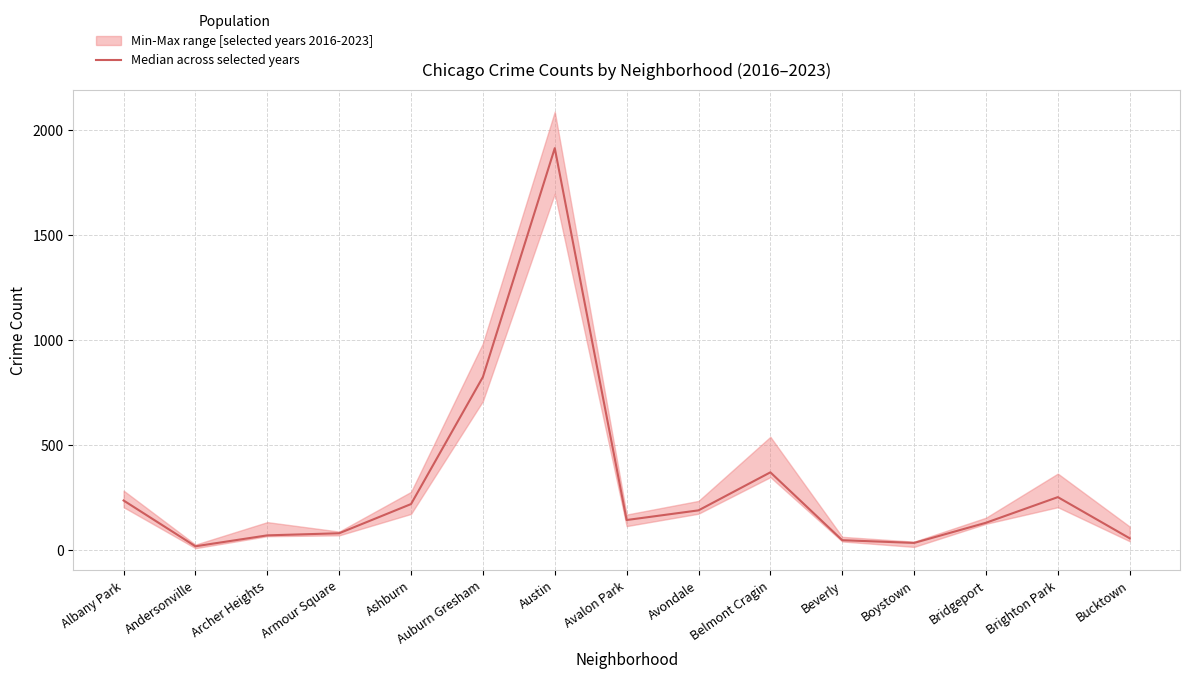

Which label corresponds to the smallest value in the chart?

Andersonville